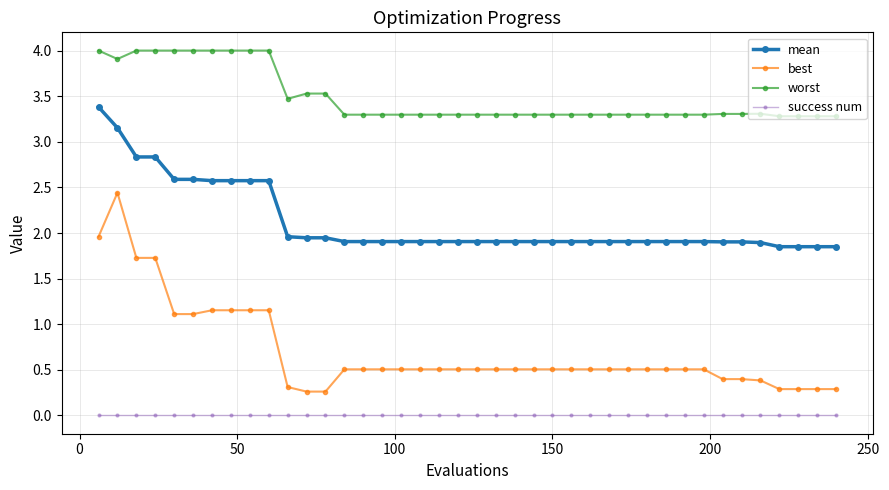

Which series has the largest range (max minus min)?

best